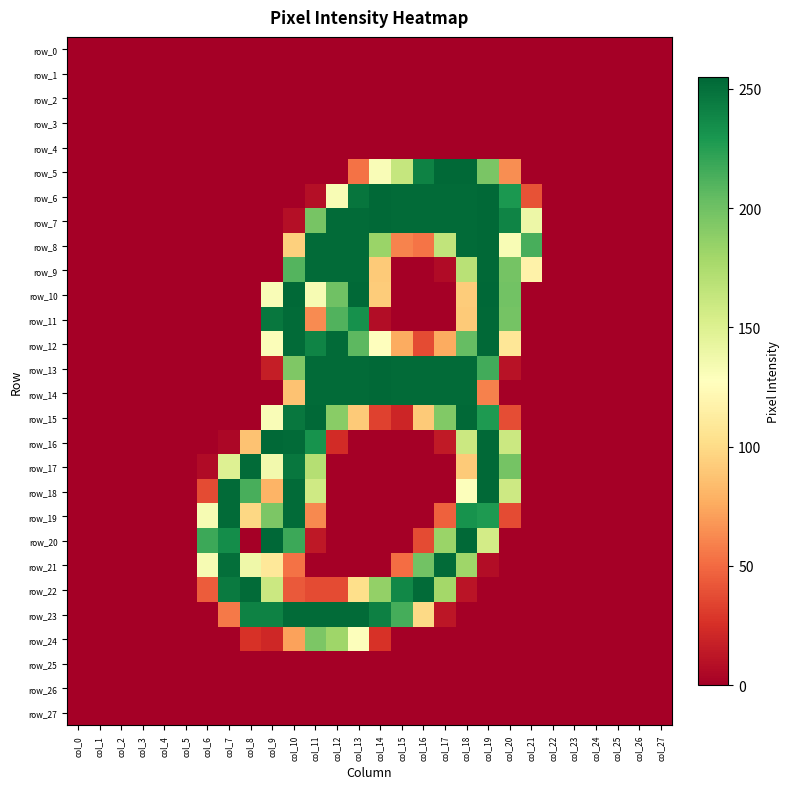

Which series has the largest range (max minus min)?

row_10